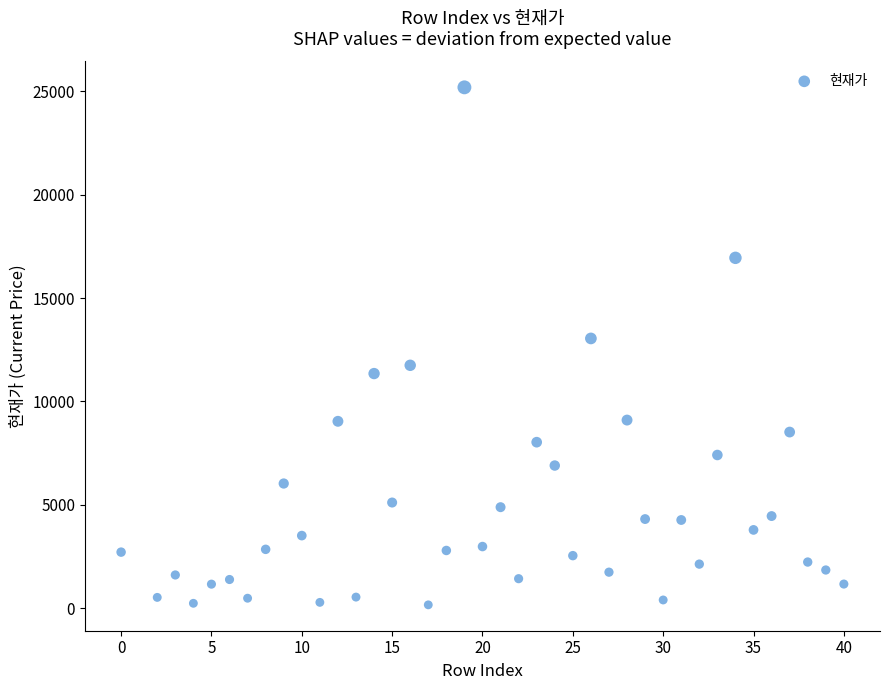

What Y value in the scatter plot is closest to 12679?

13050